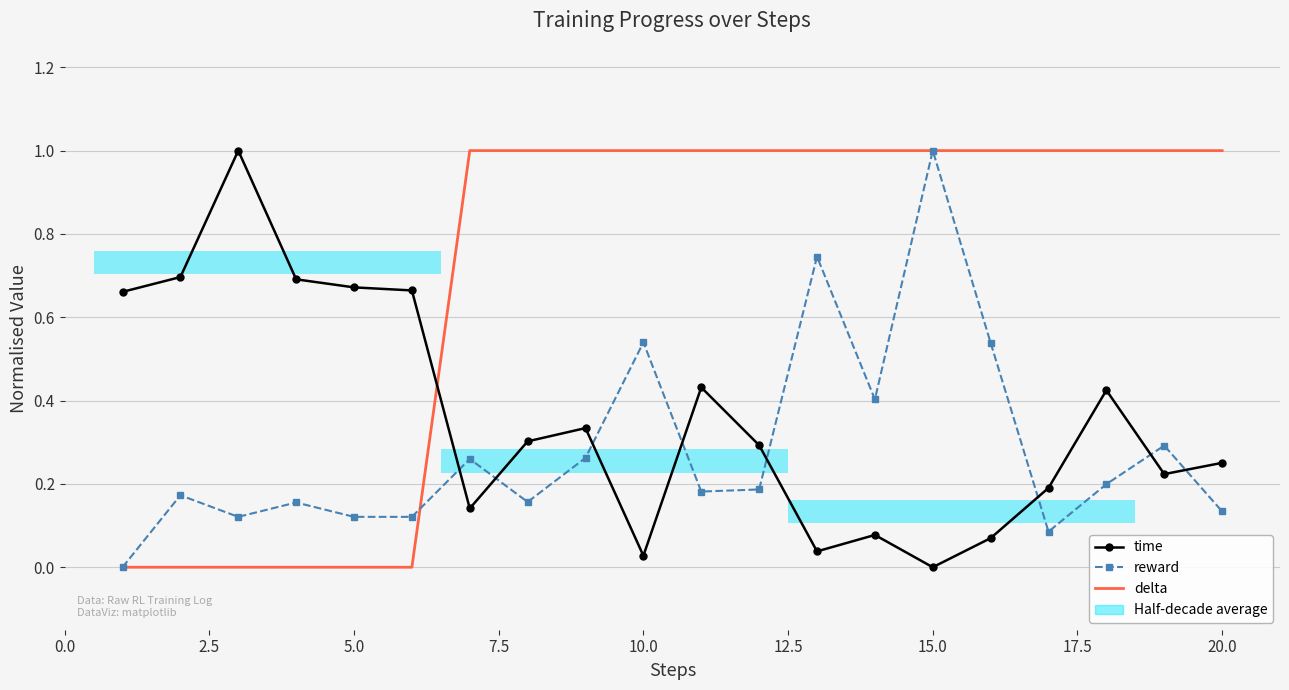

At how many categories does at least one series exceed 0?

20